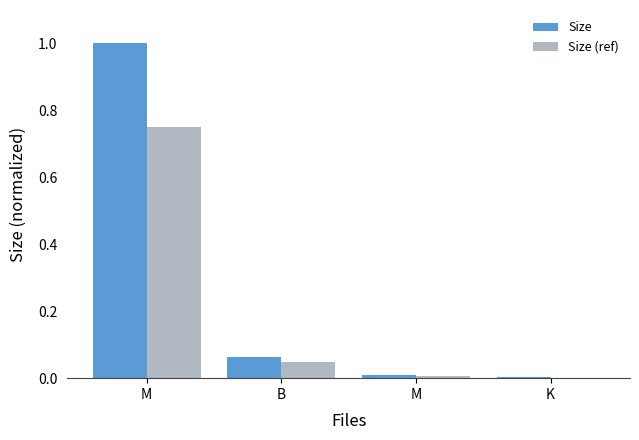

What are all the series names shown in the legend?

Size, Size (ref)